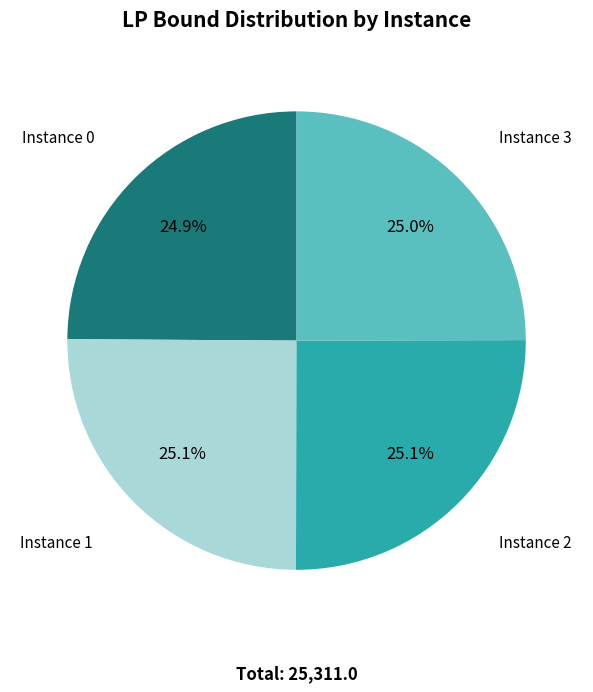

Combined, what portion of the pie is Instance 1 and Instance 0?

50.0%